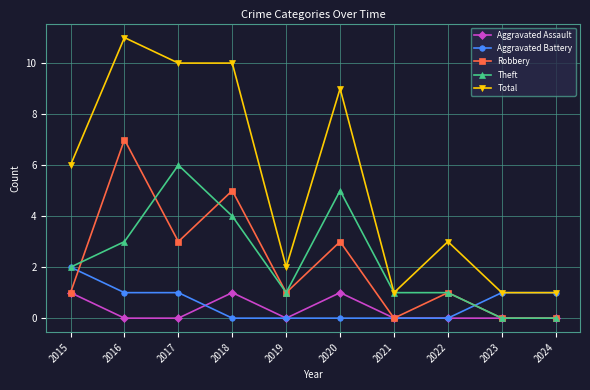

Which category has the highest value across all series?

2016